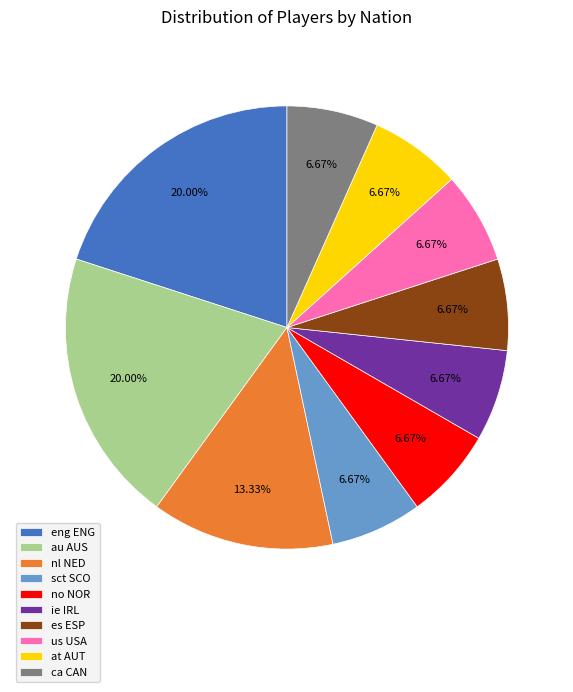

Is it true that ca CAN is 18% of the pie?

False